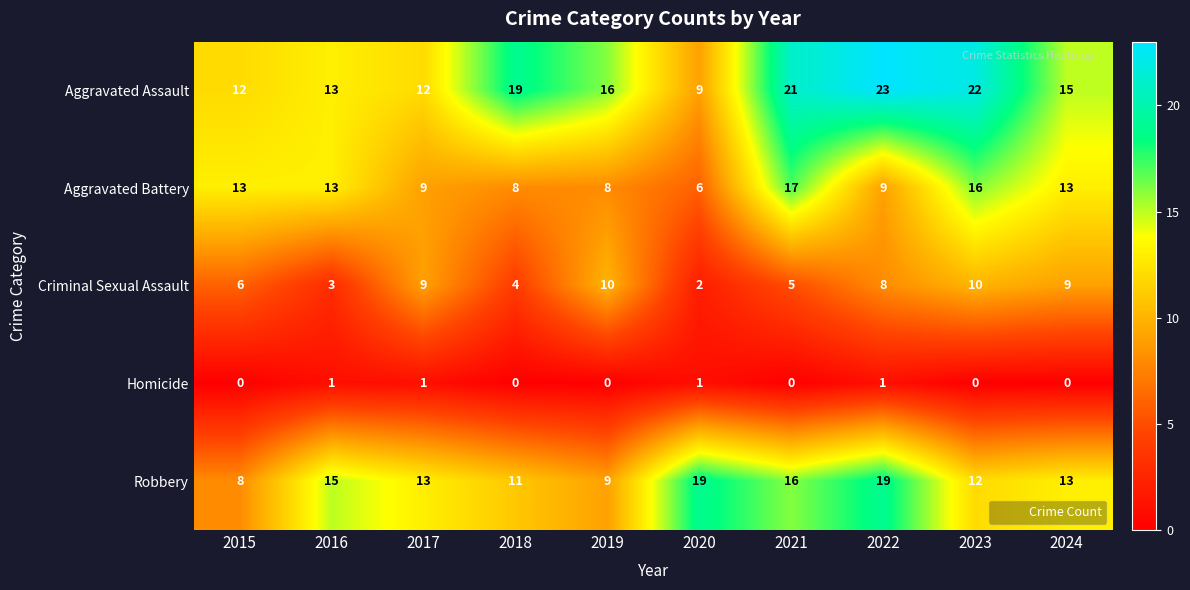

What is the maximum value for Robbery?

19